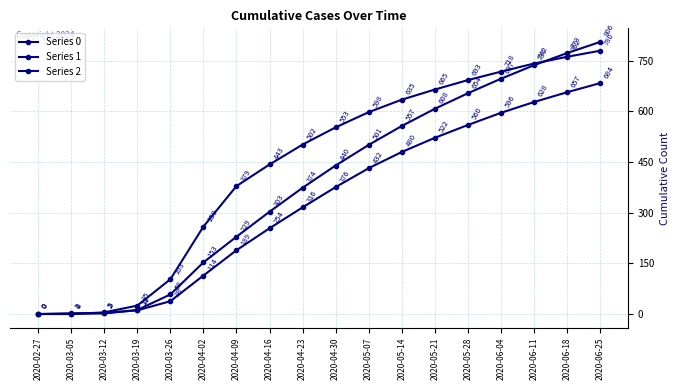

How many series are shown in this chart?

3